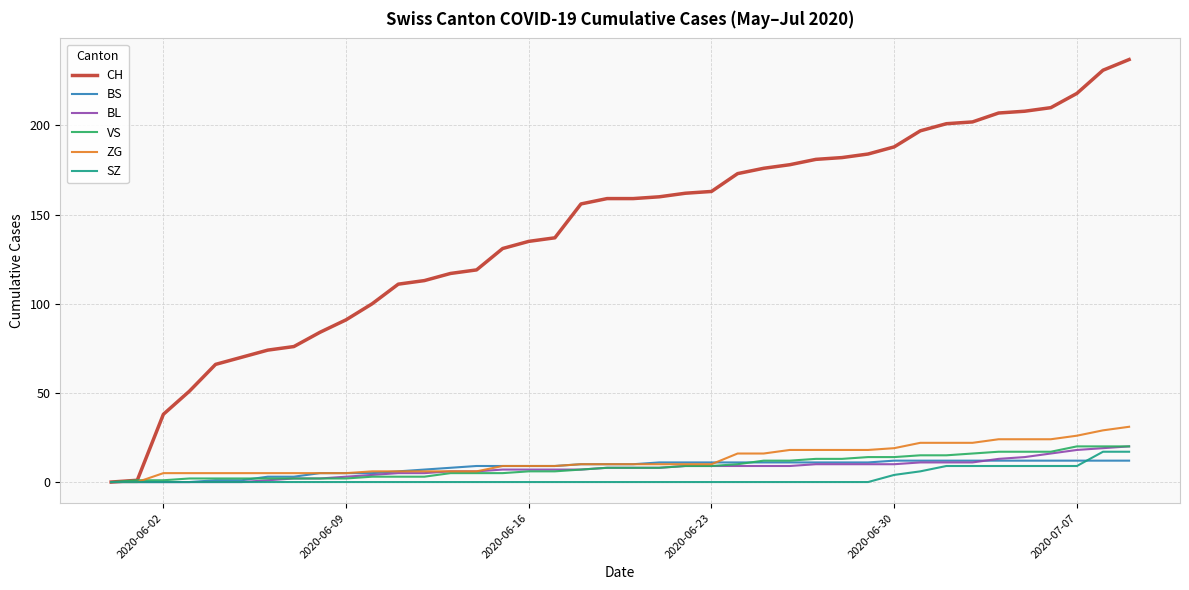

Which series has the largest total across all categories?

CH